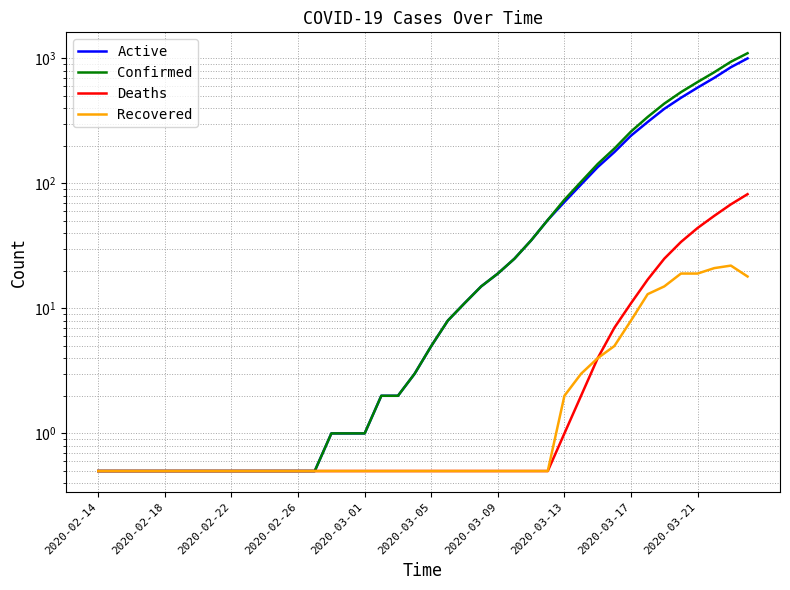

Reading left to right, what are all the values shown in this chart?

Active: 0.5	0.5	0.5	0.5	0.5	0.5	0.5	0.5	0.5	0.5	0.5	0.5	0.5	0.5	1.0	1.0	1.0	2.0	2.0	3.0	5.0	8.0	11.0	15.0	19.0	25.0	35.0	51.0	71.0	98.0	135.0	178.0	241.0	310.0	395.0	484.0	584.0	699.0	850.0	1000.0
Confirmed: 0.5	0.5	0.5	0.5	0.5	0.5	0.5	0.5	0.5	0.5	0.5	0.5	0.5	0.5	1.0	1.0	1.0	2.0	2.0	3.0	5.0	8.0	11.0	15.0	19.0	25.0	35.0	51.0	74.0	103.0	143.0	190.0	260.0	340.0	435.0	537.0	647.0	775.0	940.0	1100.0
Deaths: 0.5	0.5	0.5	0.5	0.5	0.5	0.5	0.5	0.5	0.5	0.5	0.5	0.5	0.5	0.5	0.5	0.5	0.5	0.5	0.5	0.5	0.5	0.5	0.5	0.5	0.5	0.5	0.5	1.0	2.0	4.0	7.0	11.0	17.0	25.0	34.0	44.0	55.0	68.0	82.0
Recovered: 0.5	0.5	0.5	0.5	0.5	0.5	0.5	0.5	0.5	0.5	0.5	0.5	0.5	0.5	0.5	0.5	0.5	0.5	0.5	0.5	0.5	0.5	0.5	0.5	0.5	0.5	0.5	0.5	2.0	3.0	4.0	5.0	8.0	13.0	15.0	19.0	19.0	21.0	22.0	18.0